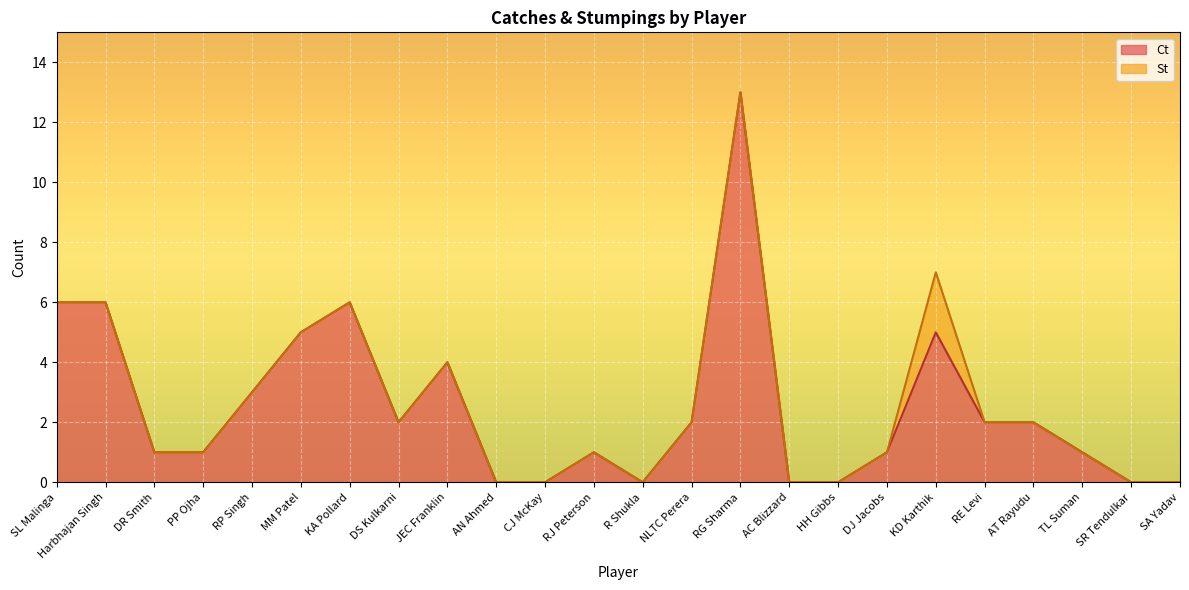

How many lines are shown in the chart?

2